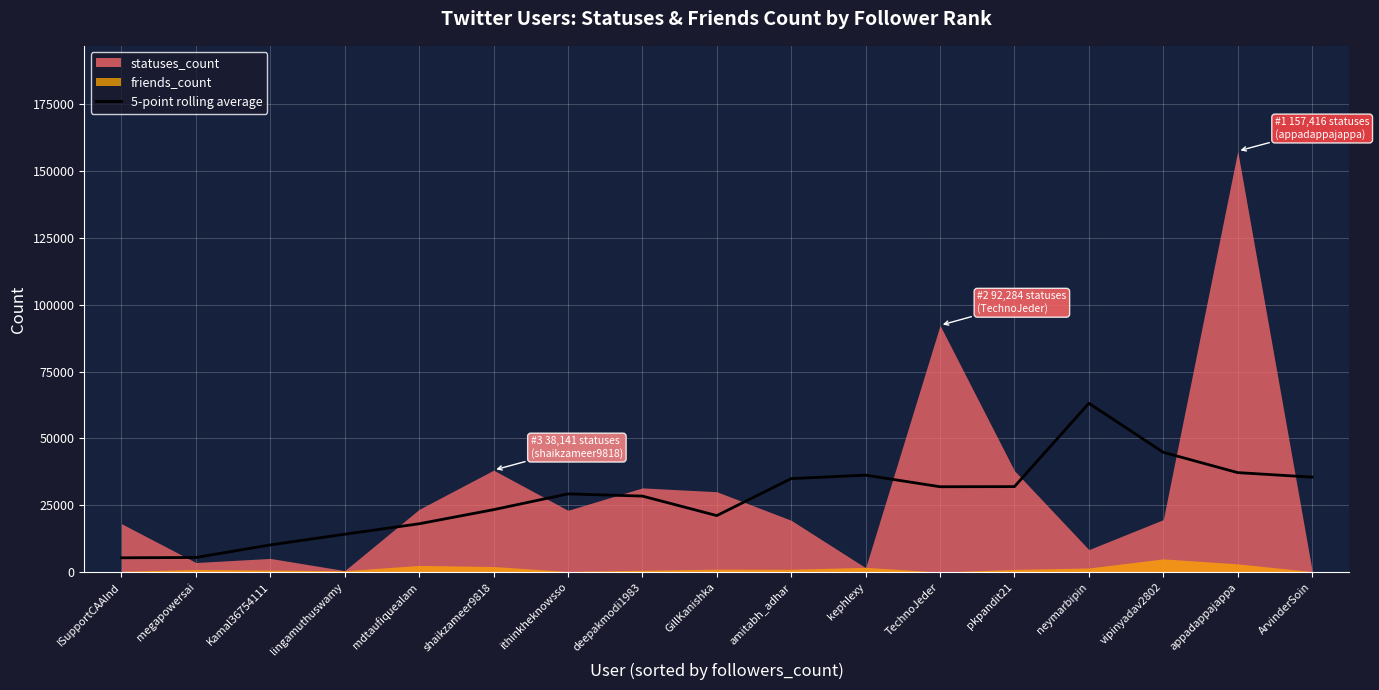

Reading left to right, what are all the values shown in this chart?

ISupportCAAInd=5382.6	megapowersai=5500.2	Kamal36754111=10199.6	lingamuthuswamy=14199.8	mdtaufiquealam=18101.8	shaikzameer9818=23375.6	ithinkheknowsso=29274.4	deepakmodi1983=28455.4	GillKanishka=21161.6	amitabh_adhar=34991.6	kephlexy=36274.4	TechnoJeder=31945.6	pkpandit21=31995.4	neymarbipin=63144.2	vipinyadav2802=44817.0	appadappajappa=37230.6	ArvinderSoin=35543.0